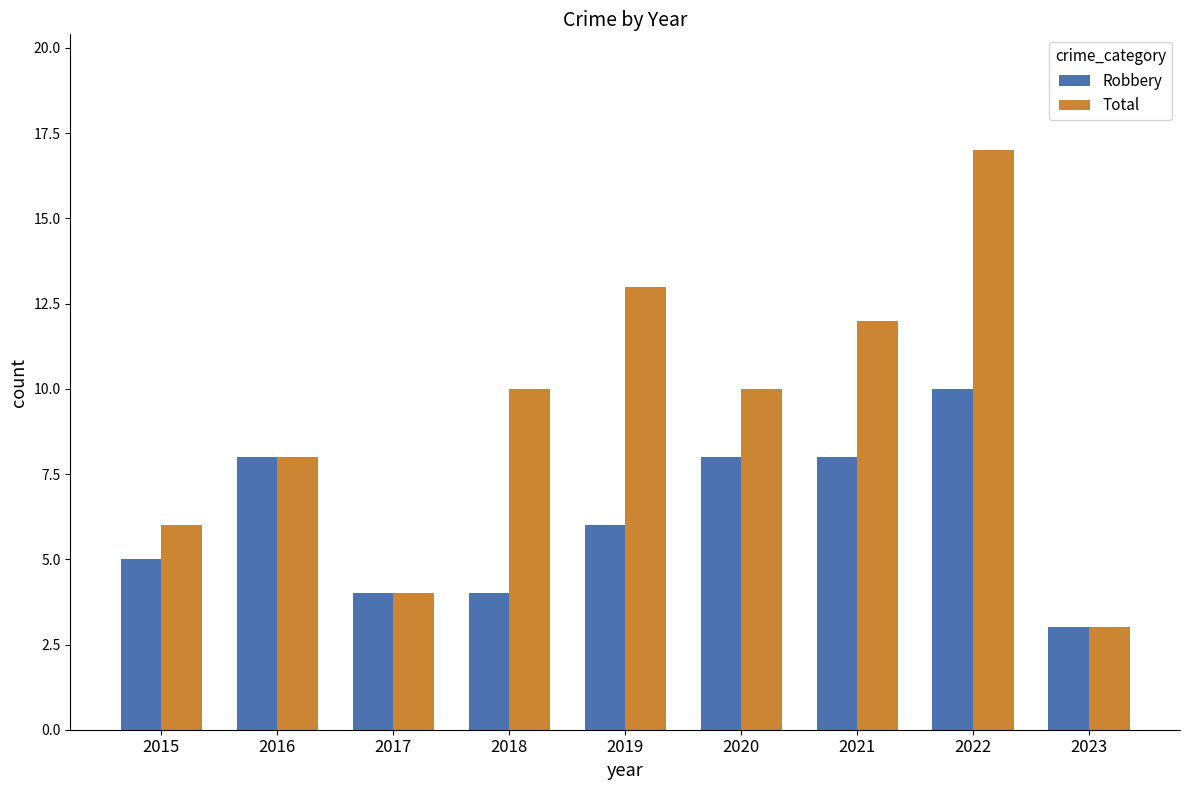

Rank the series by their average value, from lowest to highest.

Robbery, Total